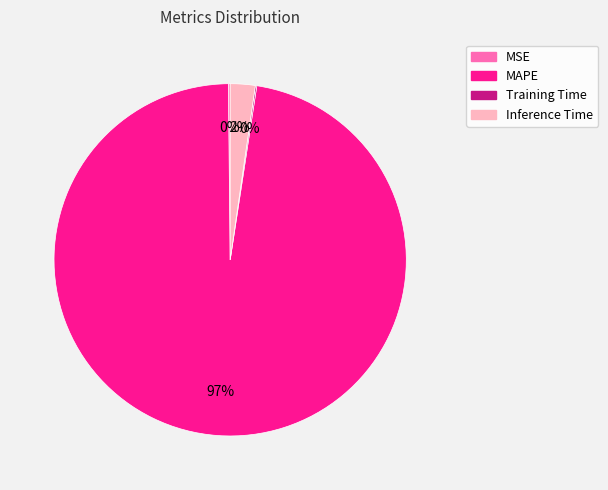

Is the sum of Inference Time and MAPE greater than half?

Yes